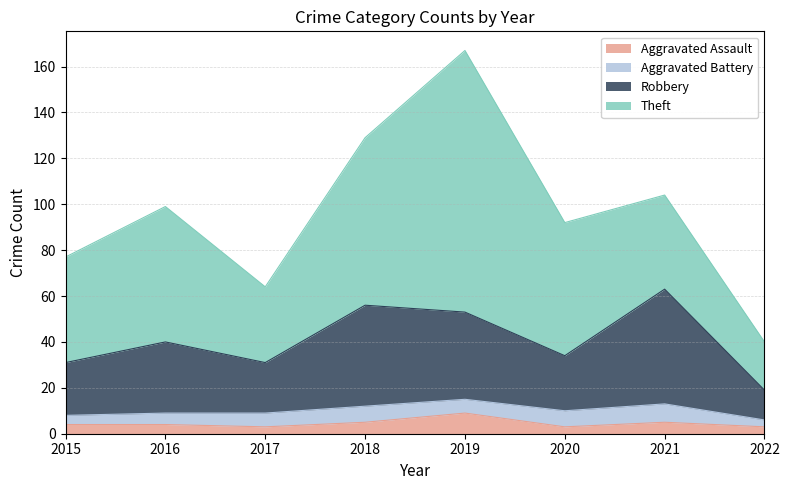

True or false: Aggravated Assault and Robbery cross at least once.

False